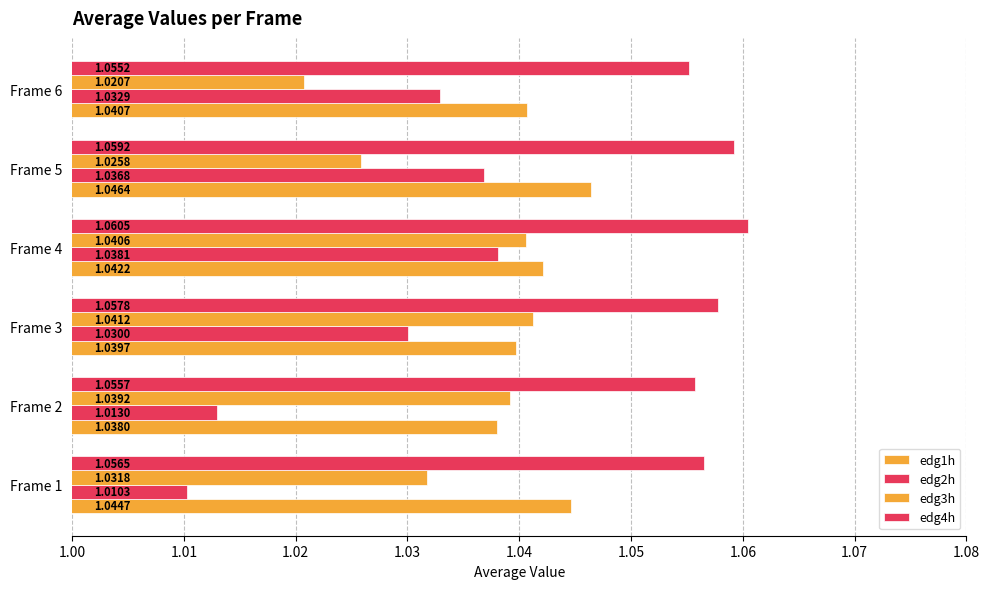

Count the number of categories in the chart.

6